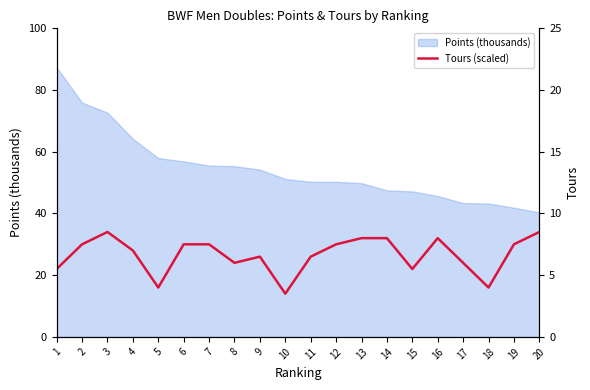

List the labels in order of value, largest first.

3, 20, 13, 14, 16, 2, 6, 7, 12, 19, 4, 9, 11, 8, 17, 1, 15, 5, 18, 10